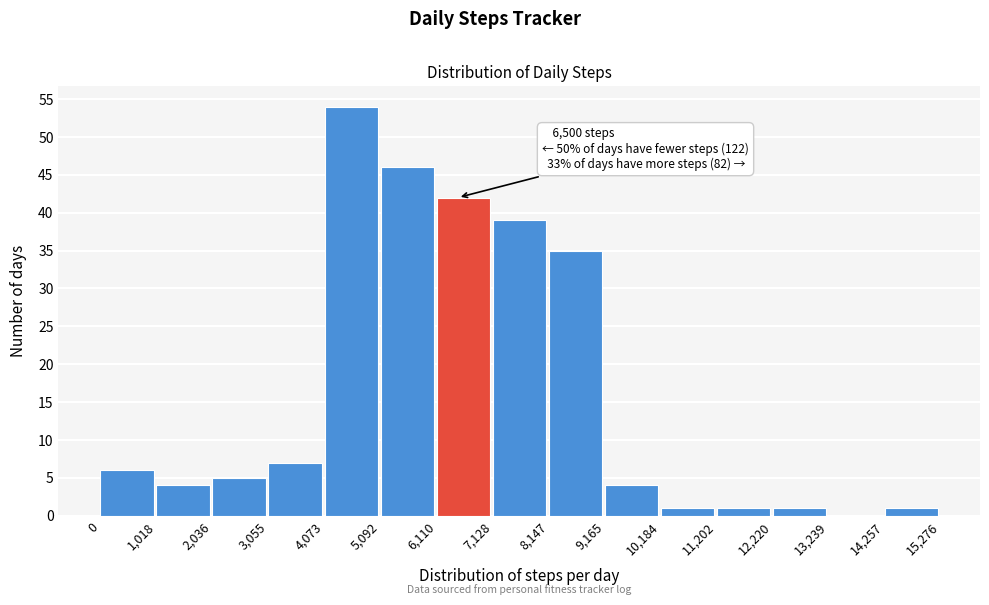

Which range on the x-axis has the tallest bar?

4,073 to 5,092